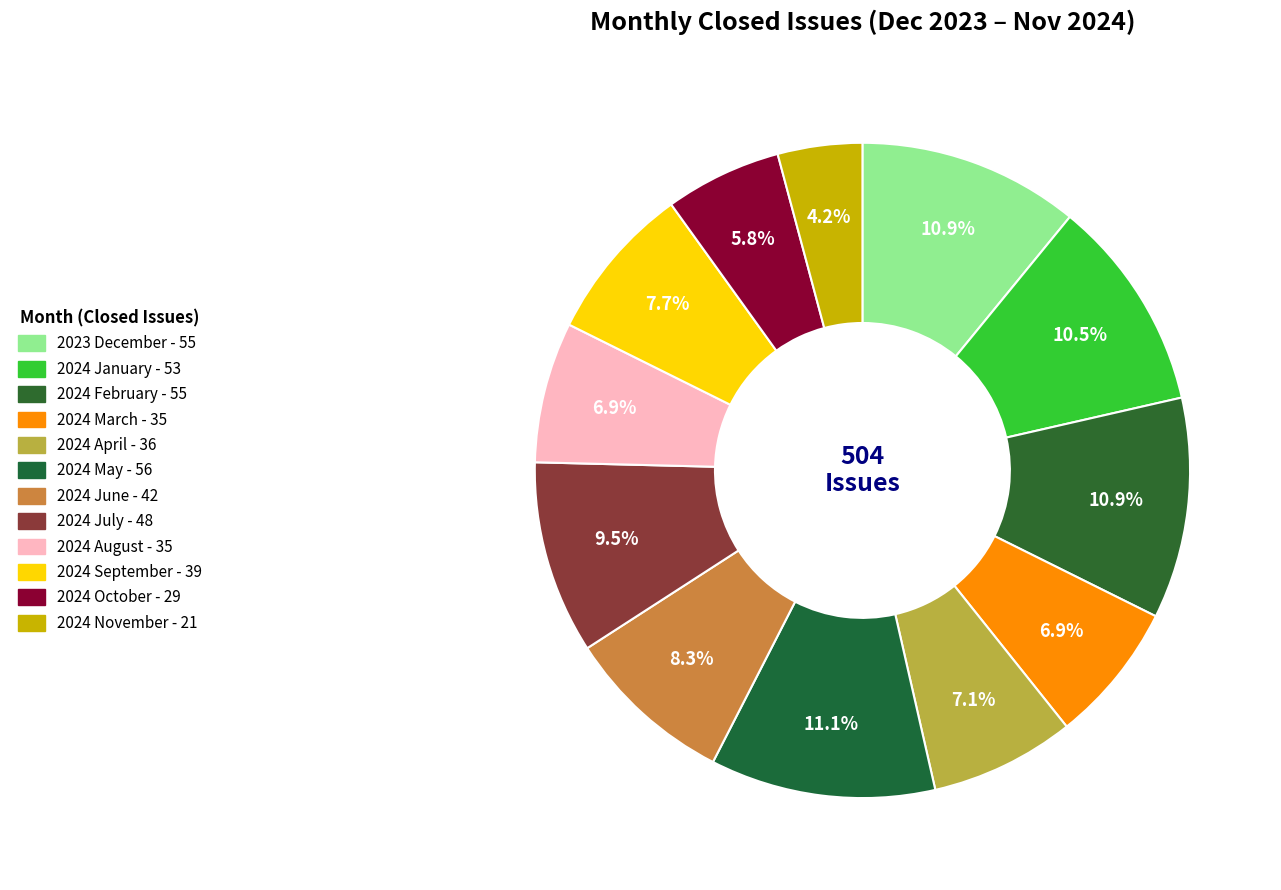

What portion of the pie excludes 2023 December?

89.1%